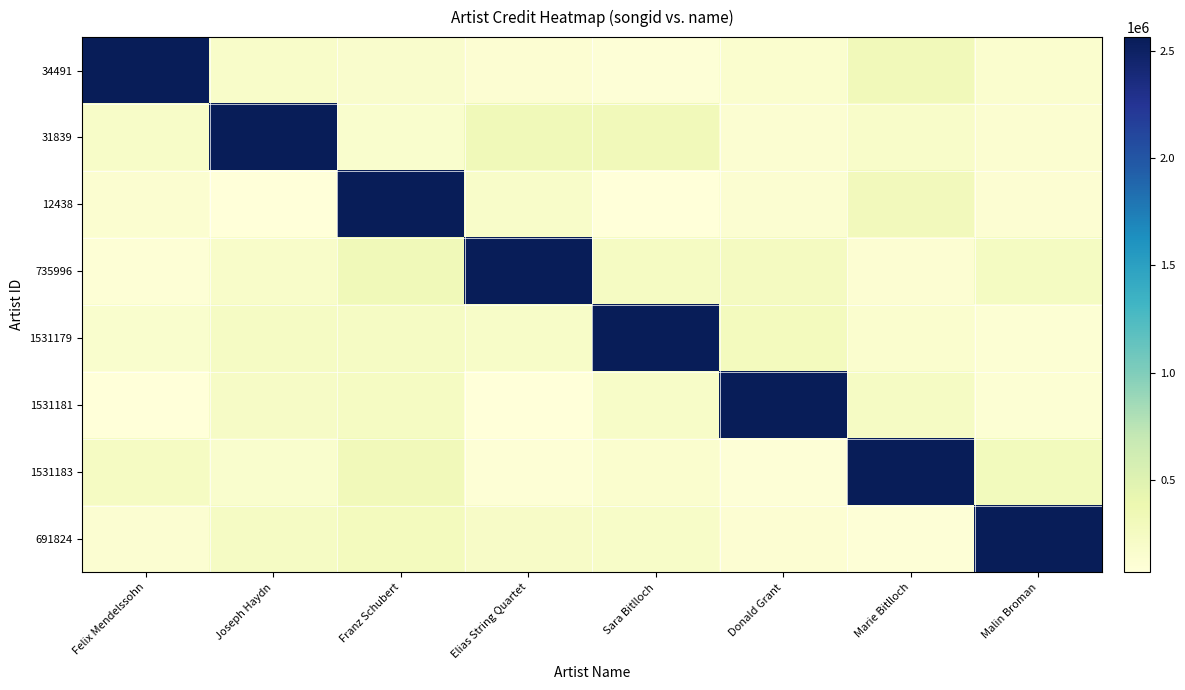

Reading left to right, transcribe all the data shown in this chart.

34491: Felix Mendelssohn=2564017.0	Joseph Haydn=195056.9	Franz Schubert=171125.3	Elias String Quartet=121049.2	Sara Bitlloch=94834.1	Donald Grant=150665.5	Marie Bitlloch=305864.1	Malin Broman=146970.2
31839: Felix Mendelssohn=197119.2	Joseph Haydn=2564017.0	Franz Schubert=157335.7	Elias String Quartet=313267.0	Sara Bitlloch=310873.5	Donald Grant=128657.8	Marie Bitlloch=191595.8	Malin Broman=141246.1
12438: Felix Mendelssohn=137134.0	Joseph Haydn=73558.3	Franz Schubert=2564017.0	Elias String Quartet=192988.2	Sara Bitlloch=77299.7	Donald Grant=135545.9	Marie Bitlloch=296981.3	Malin Broman=125524.5
735996: Felix Mendelssohn=101251.7	Joseph Haydn=189596.9	Franz Schubert=316822.9	Elias String Quartet=2564017.0	Sara Bitlloch=236437.1	Donald Grant=259381.0	Marie Bitlloch=125031.1	Malin Broman=250816.3
1531179: Felix Mendelssohn=158400.6	Joseph Haydn=226224.7	Franz Schubert=226538.5	Elias String Quartet=201474.0	Sara Bitlloch=2564017.0	Donald Grant=278273.4	Marie Bitlloch=146349.0	Malin Broman=111924.1
1531181: Felix Mendelssohn=74555.2	Joseph Haydn=215606.4	Franz Schubert=237829.1	Elias String Quartet=68353.6	Sara Bitlloch=195402.0	Donald Grant=2564017.0	Marie Bitlloch=229523.8	Malin Broman=108808.3
1531183: Felix Mendelssohn=241258.0	Joseph Haydn=163260.0	Franz Schubert=304279.6	Elias String Quartet=99361.0	Sara Bitlloch=151550.4	Donald Grant=93195.2	Marie Bitlloch=2564017.0	Malin Broman=289051.7
691824: Felix Mendelssohn=130237.1	Joseph Haydn=233321.5	Franz Schubert=273637.6	Elias String Quartet=206454.9	Sara Bitlloch=199903.7	Donald Grant=126111.8	Marie Bitlloch=87972.1	Malin Broman=2564017.0